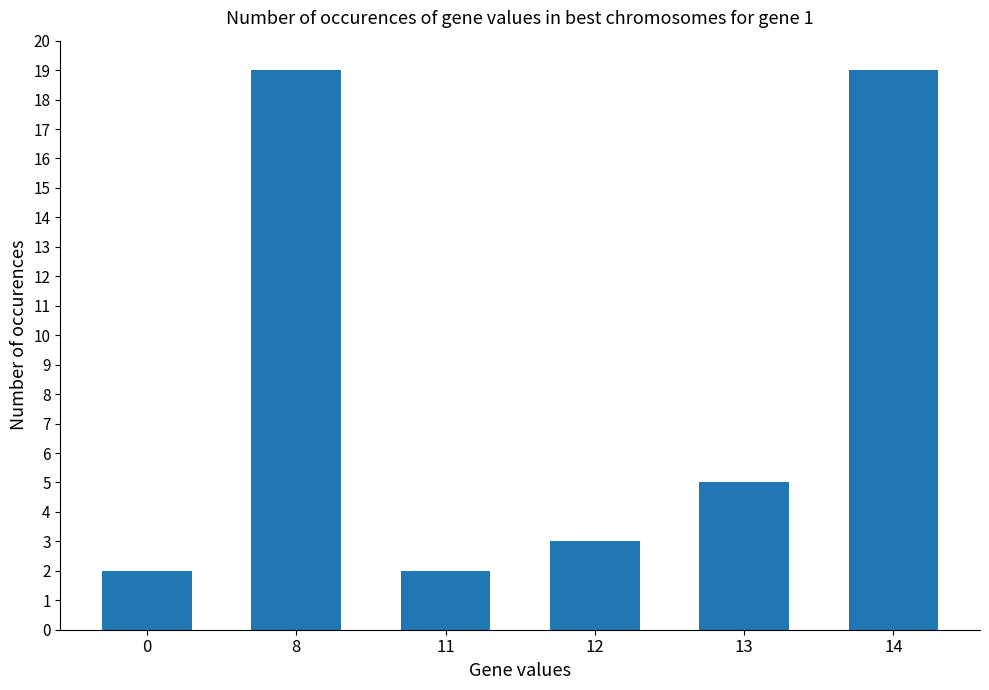

Reading left to right, transcribe all the data shown in this chart.

0=2	8=19	11=2	12=3	13=5	14=19